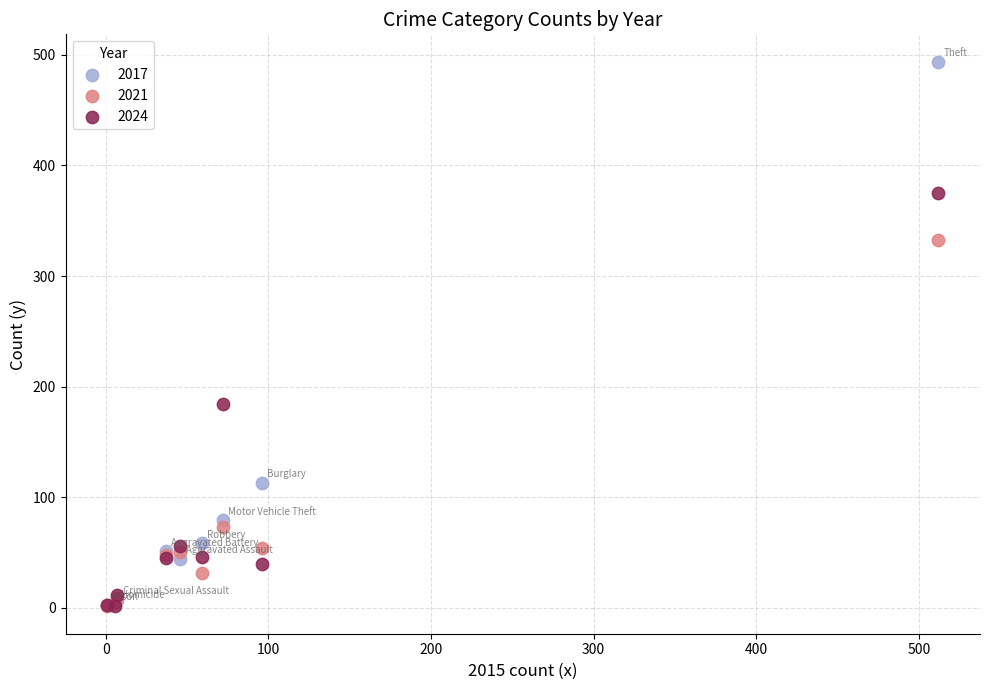

Across all series, what Y value is closest to 247?

184